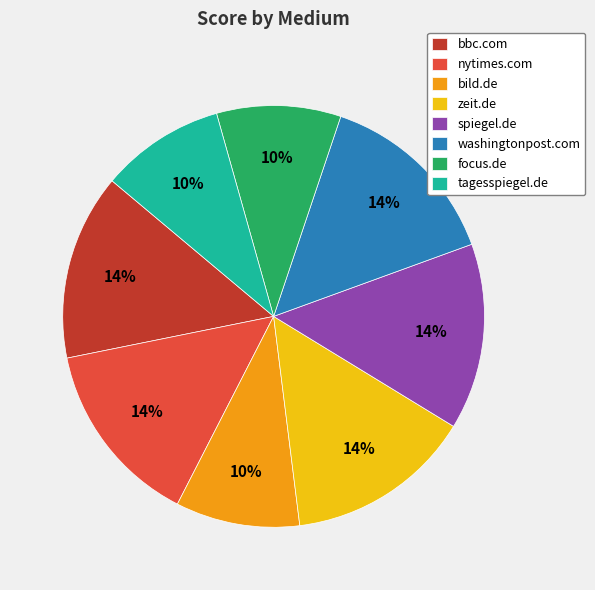

To the nearest percent, what is the average slice percentage?

12%